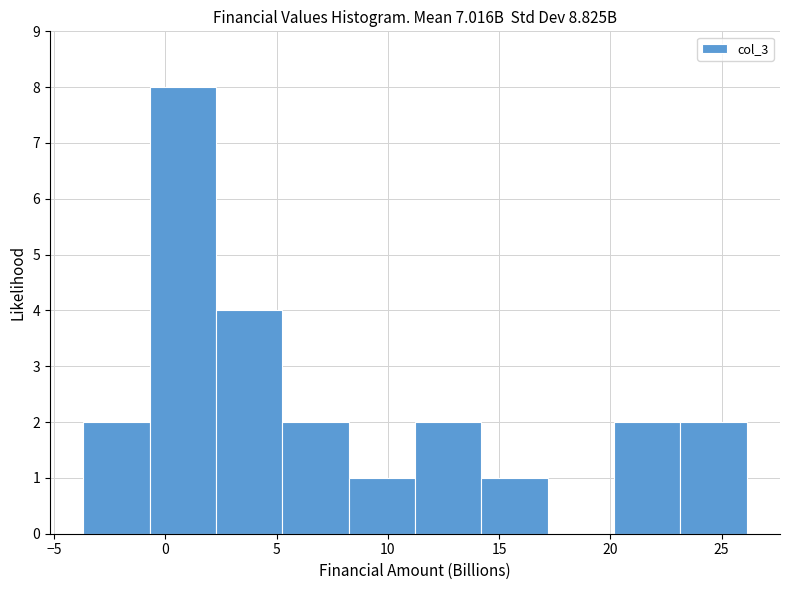

Over which range of the x-axis is the bar tallest?

-0.5 to 2.5